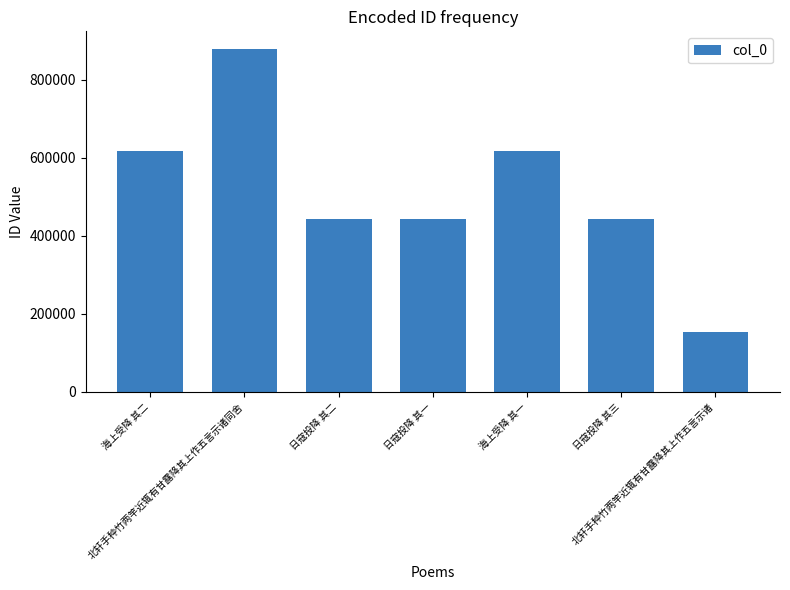

What is the difference between the maximum and minimum values?

727303